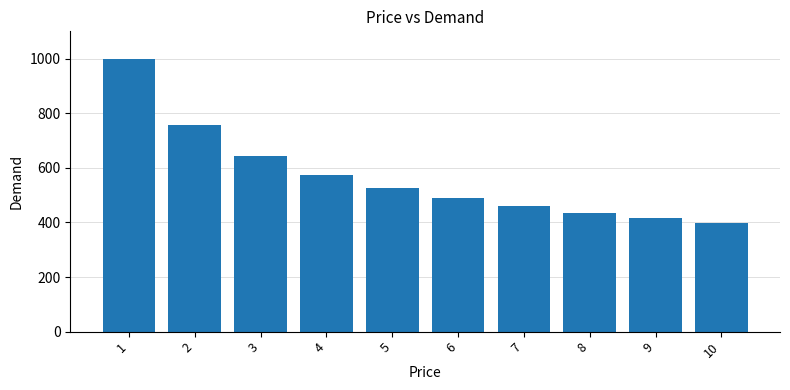

Which label corresponds to the smallest value in the chart?

10